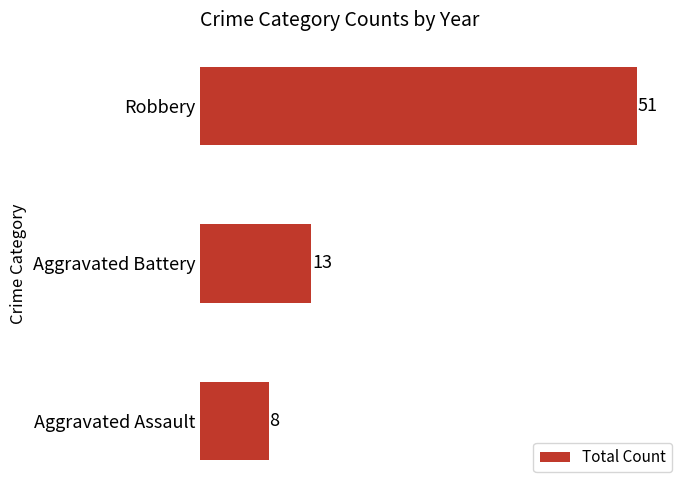

Count the number of categories in the chart.

3